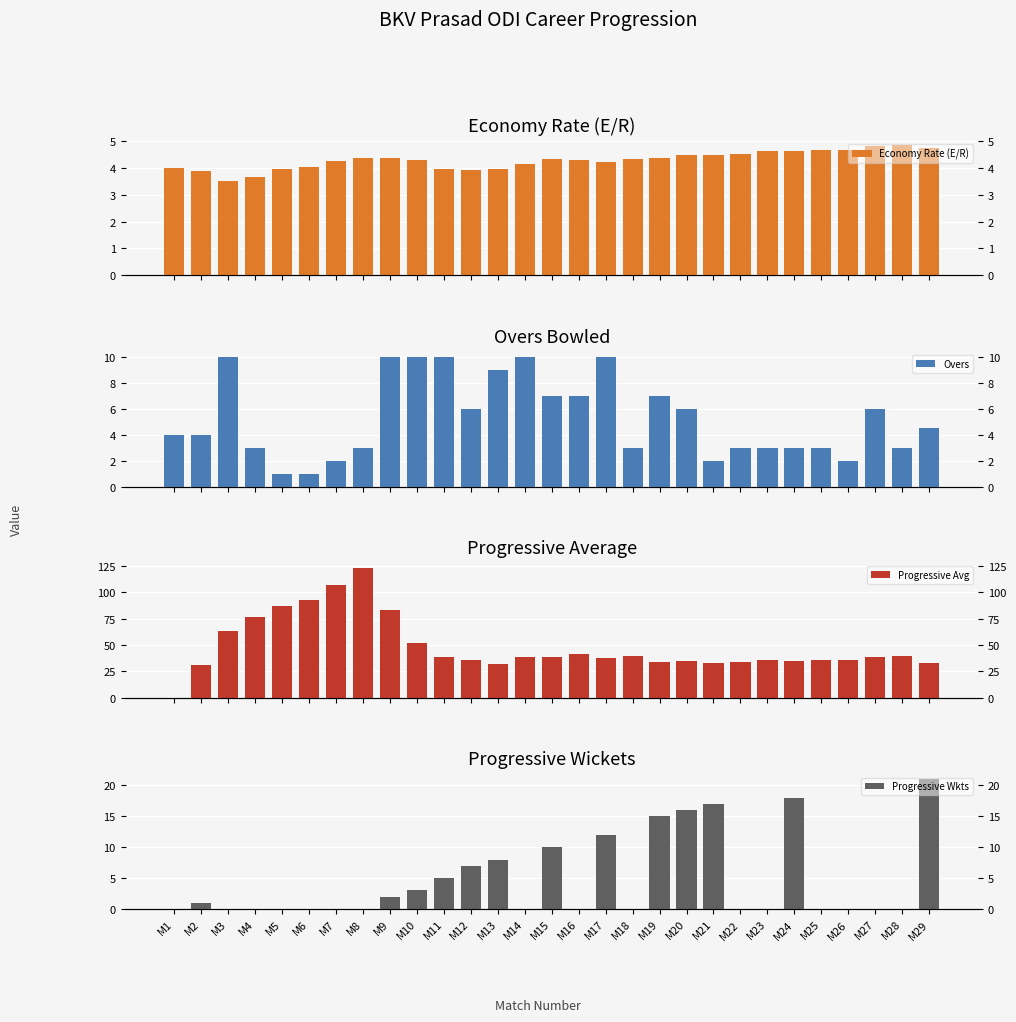

How many values in the Overs series are below 4?

13